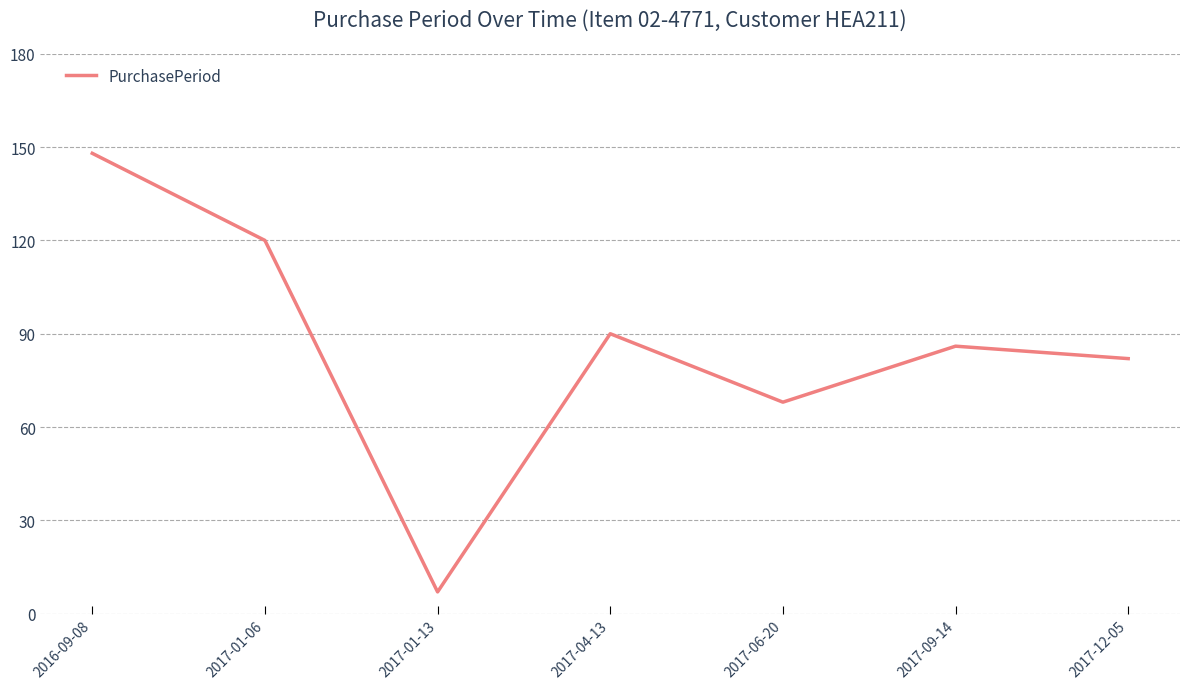

Does the chart have visible grid lines?

Yes